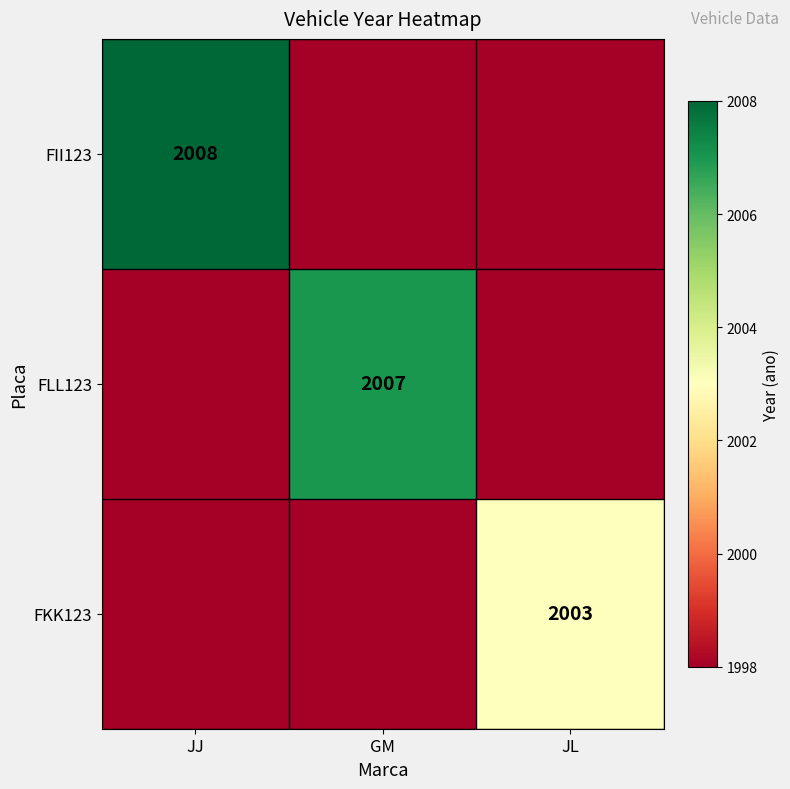

The FLL123 series shows 2007 at GM. True or false?

True